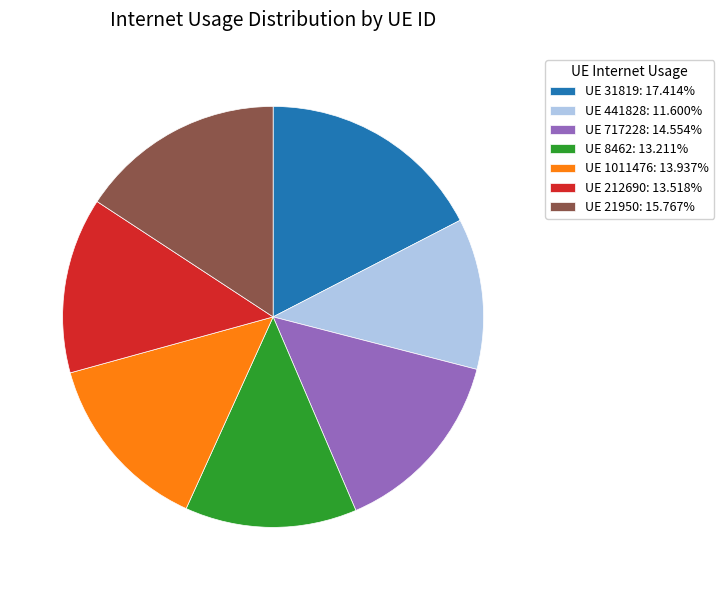

Is there any slice that represents more than half of the pie?

No